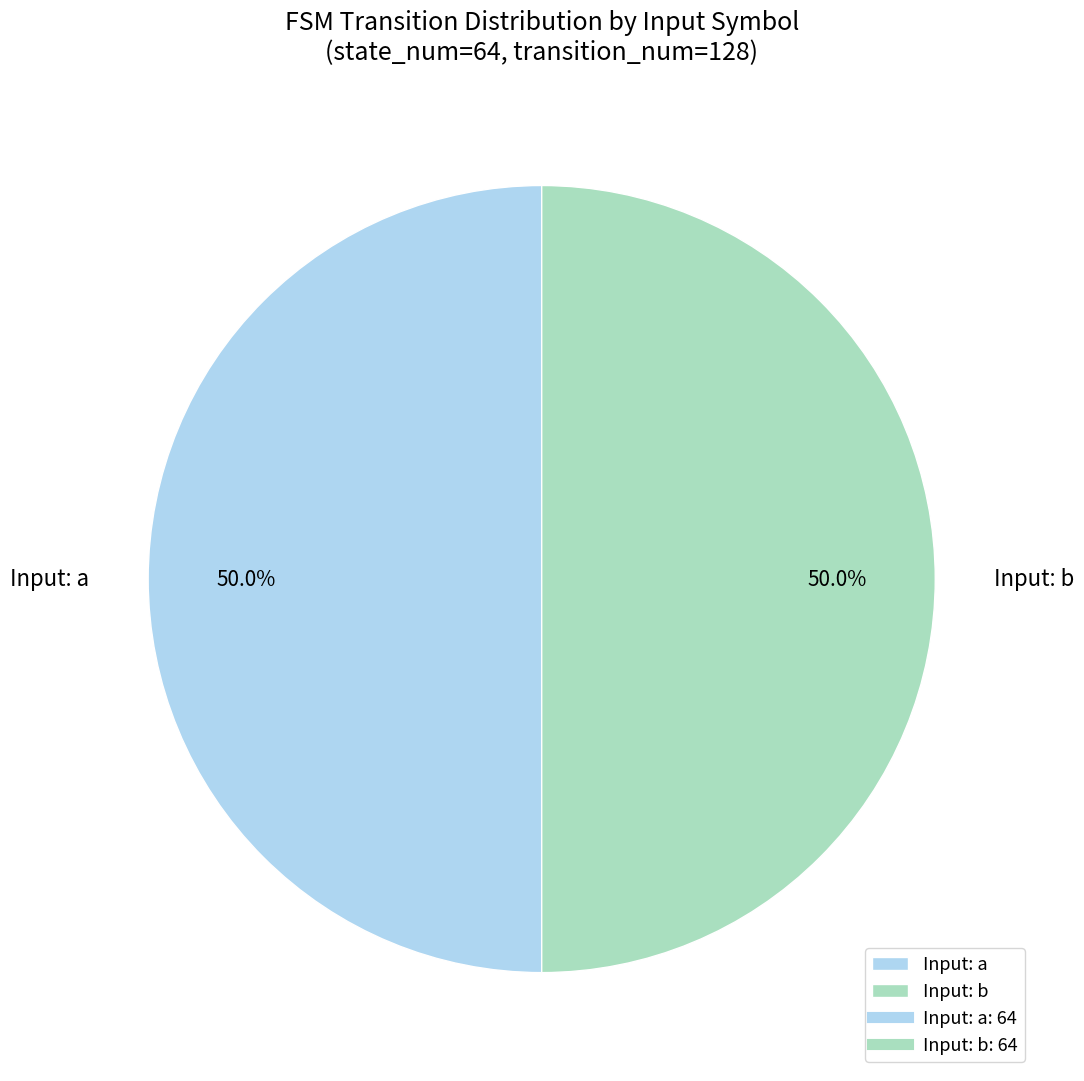

What portion of the pie excludes Input: a?

50.0%